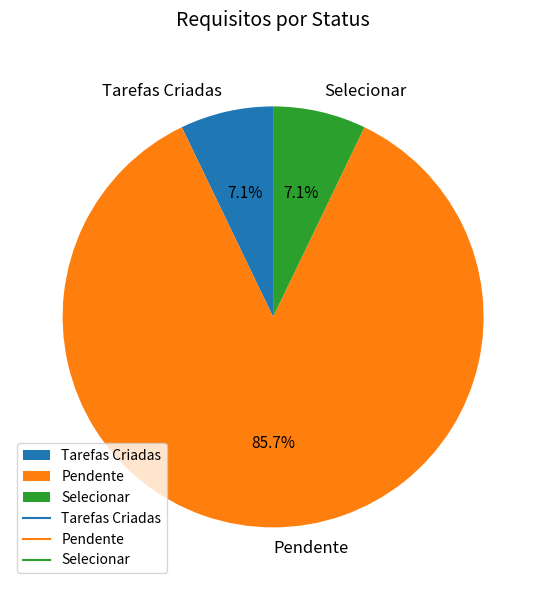

To the nearest percent, what percentage of the pie is Pendente?

86%